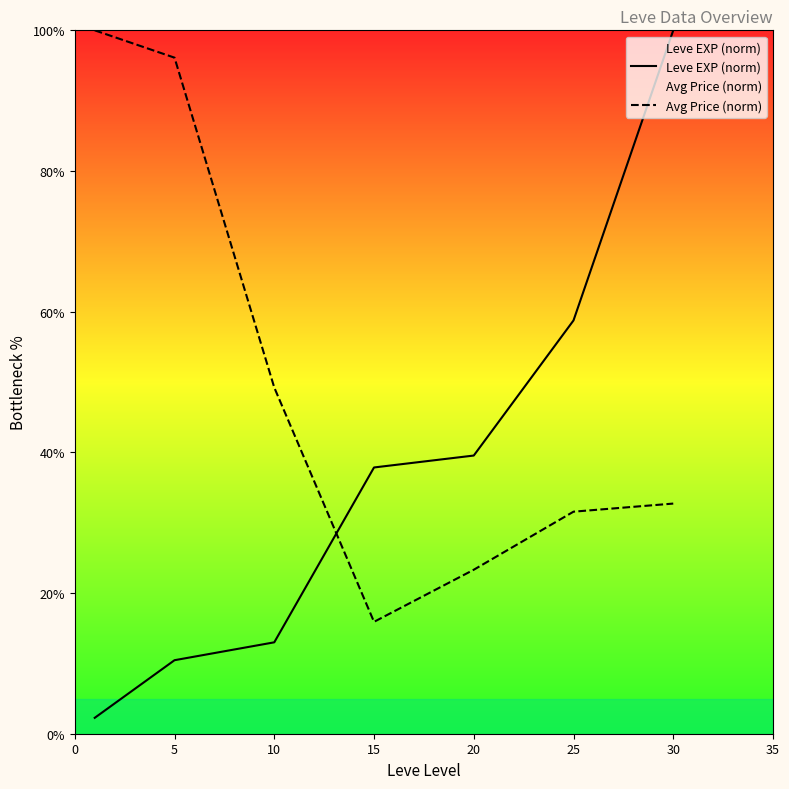

What is the value of the Avg Price (norm) point at the 7th from the left?

32.7